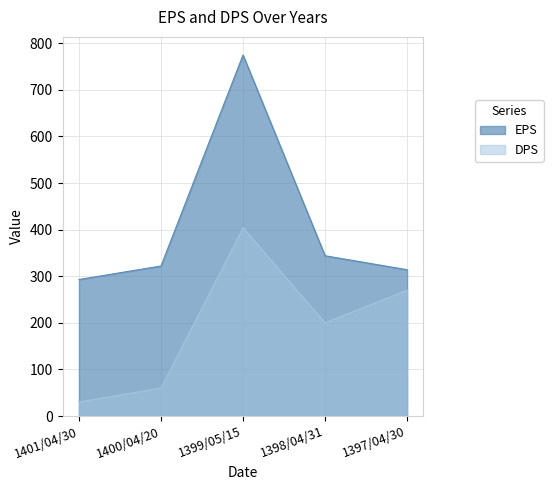

True or false: EPS and DPS cross at least once.

False